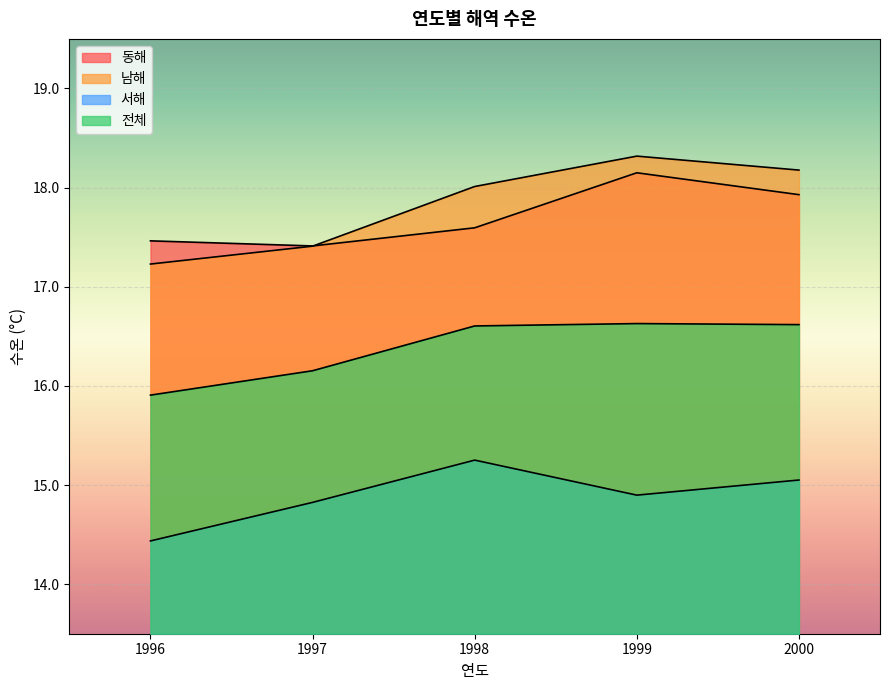

The 전체 series shows 16.2 at 1997. True or false?

True